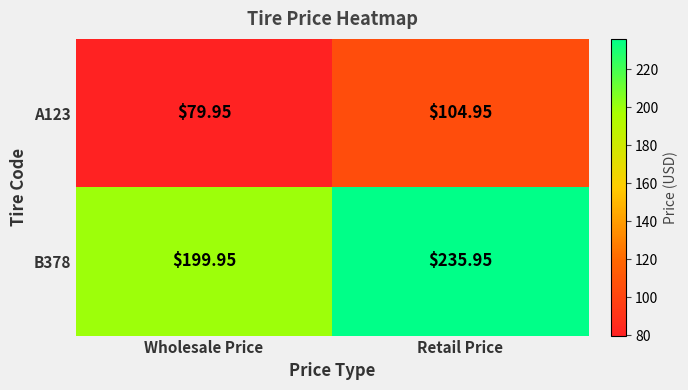

Where is A123 nearest to the value 92?

Wholesale Price